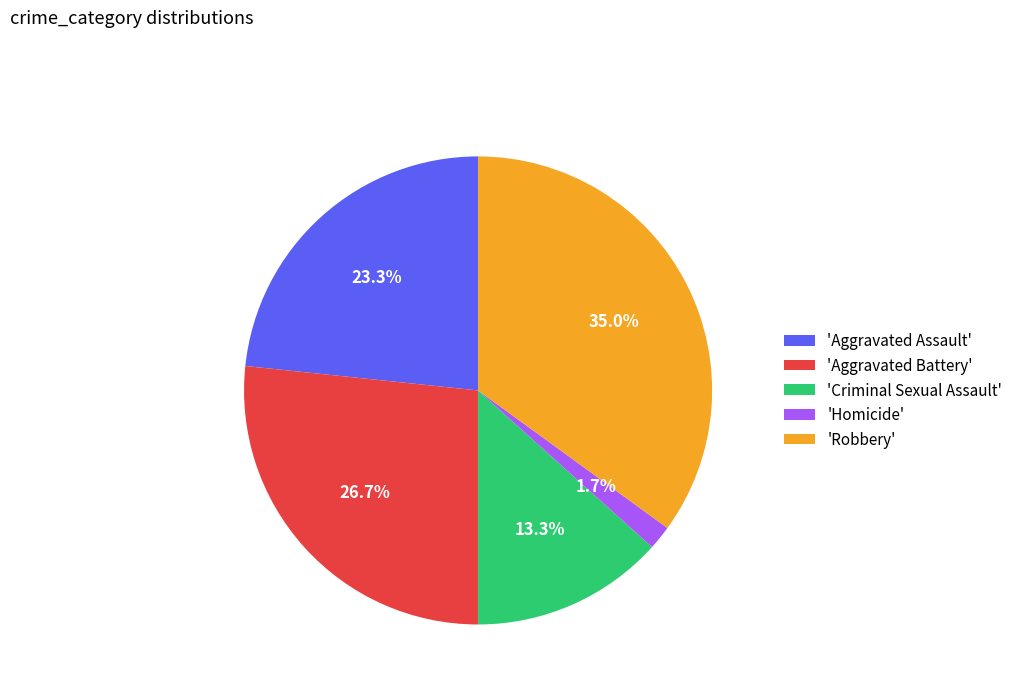

Combined, what portion of the pie is 'Robbery' and 'Aggravated Battery'?

61.7%